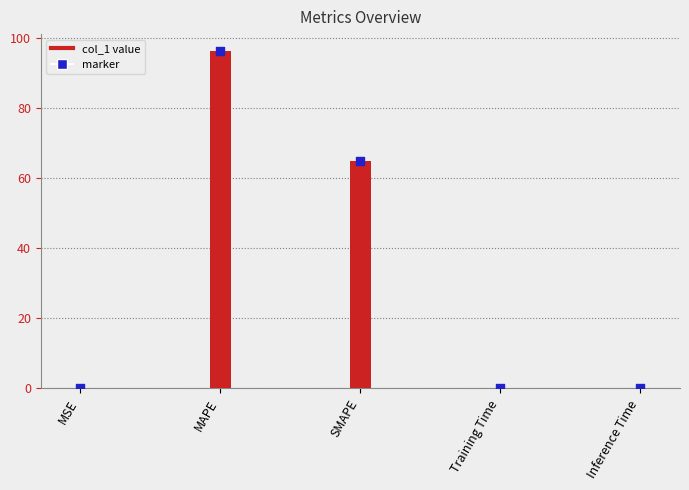

Which has a higher value, Training Time or MSE?

Training Time